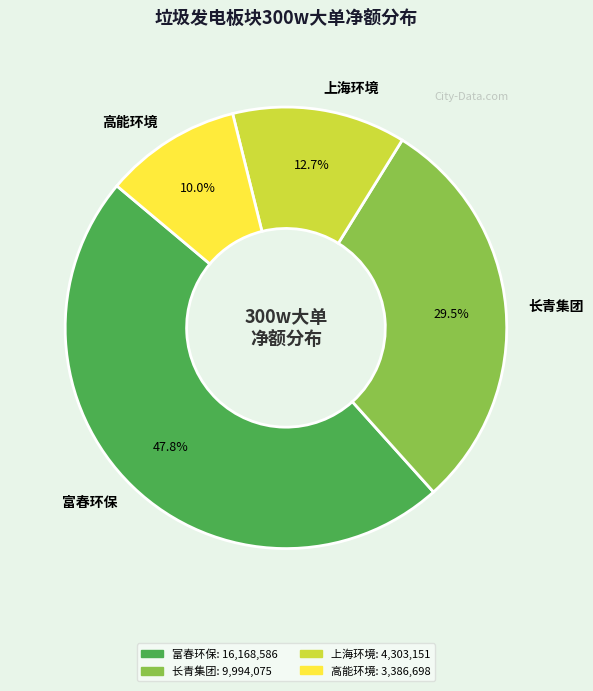

How many slices are in this pie chart?

4